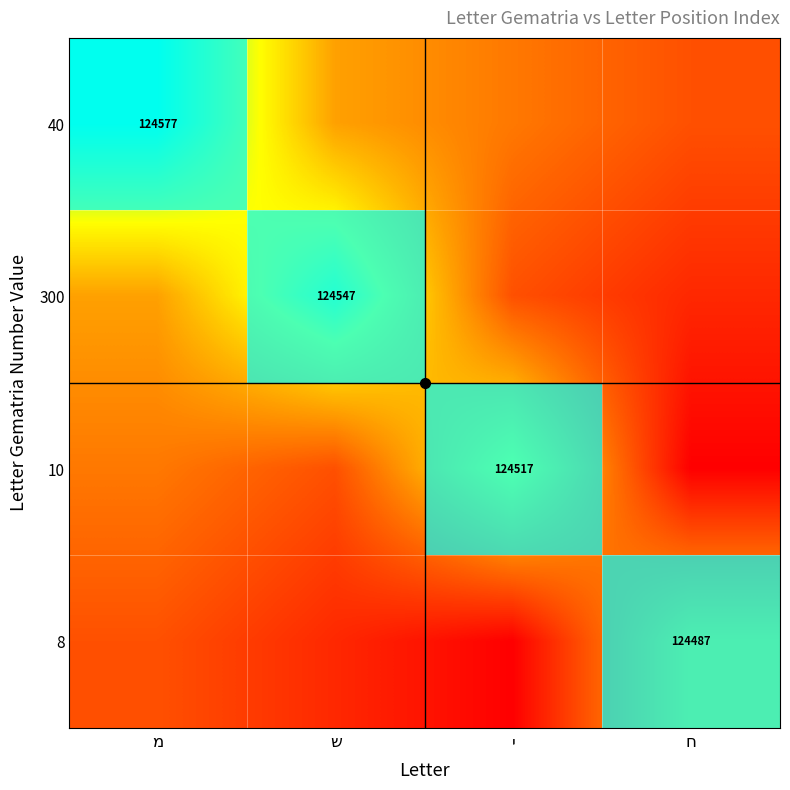

Which category has the highest value across all series?

מ